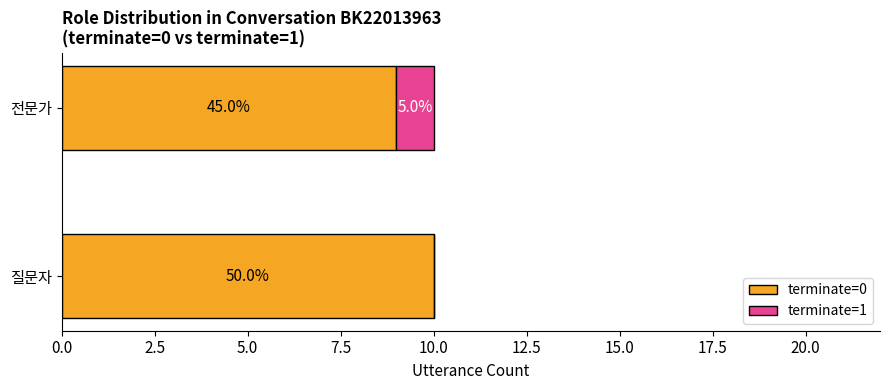

What are all the series names shown in the legend?

terminate=0, terminate=1